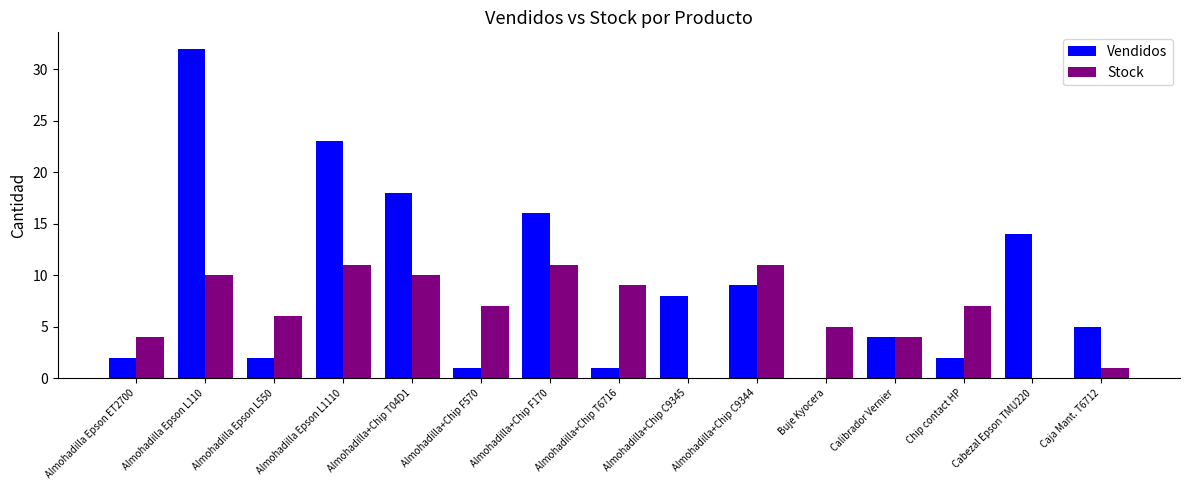

Reading left to right, transcribe all the data shown in this chart.

Vendidos: 2	32	2	23	18	1	16	1	8	9	0	4	2	14	5
Stock: 4	10	6	11	10	7	11	9	0	11	5	4	7	0	1